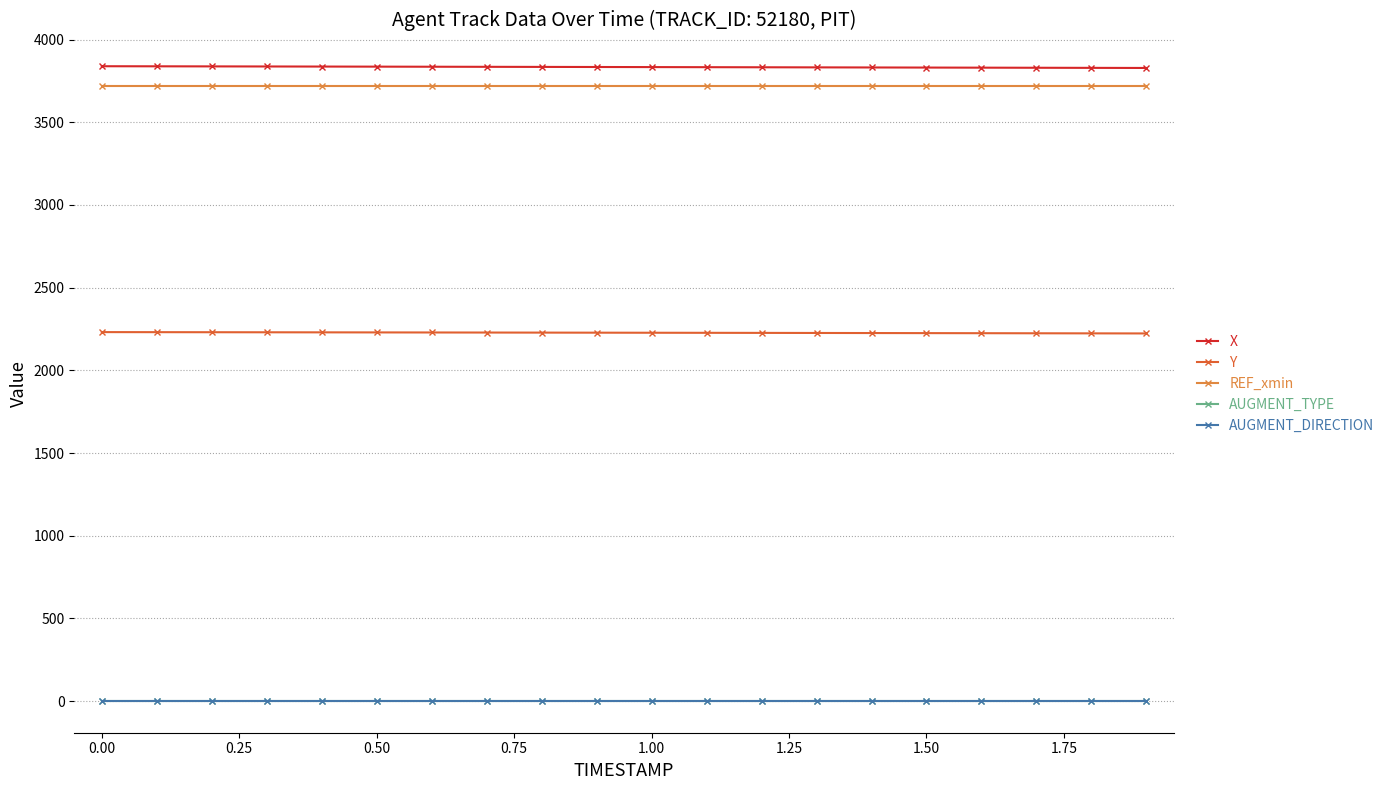

Reading left to right, transcribe all the data shown in this chart.

X: 3838.7	3838.2	3837.7	3837.2	3836.7	3836.2	3835.6	3835.1	3834.6	3834.0	3833.4	3832.9	3832.3	3831.8	3831.2	3830.6	3830.0	3829.4	3828.8	3828.2
Y: 2231.2	2230.8	2230.5	2230.1	2229.7	2229.4	2229.0	2228.6	2228.2	2227.7	2227.3	2226.9	2226.4	2226.0	2225.5	2225.1	2224.6	2224.1	2223.6	2223.1
REF_xmin: 3720.0	3720.0	3720.0	3720.0	3720.0	3720.0	3720.0	3720.0	3720.0	3720.0	3720.0	3720.0	3720.0	3720.0	3720.0	3720.0	3720.0	3720.0	3720.0	3720.0
AUGMENT_TYPE: 1.0	1.0	1.0	1.0	1.0	1.0	1.0	1.0	1.0	1.0	1.0	1.0	1.0	1.0	1.0	1.0	1.0	1.0	1.0	1.0
AUGMENT_DIRECTION: 1.0	1.0	1.0	1.0	1.0	1.0	1.0	1.0	1.0	1.0	1.0	1.0	1.0	1.0	1.0	1.0	1.0	1.0	1.0	1.0